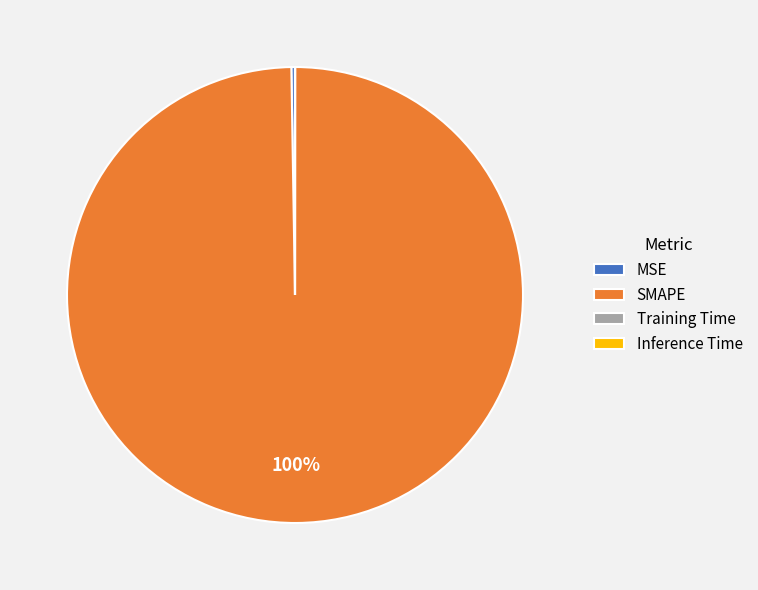

Is it true that SMAPE is 87% of the pie?

False